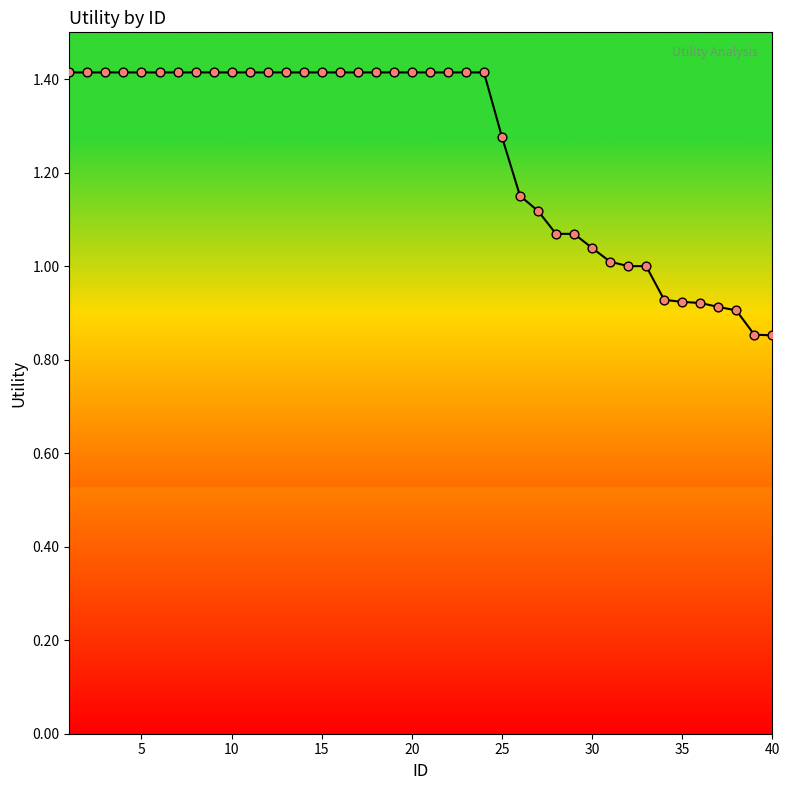

What is the difference between the maximum and minimum values?

0.6